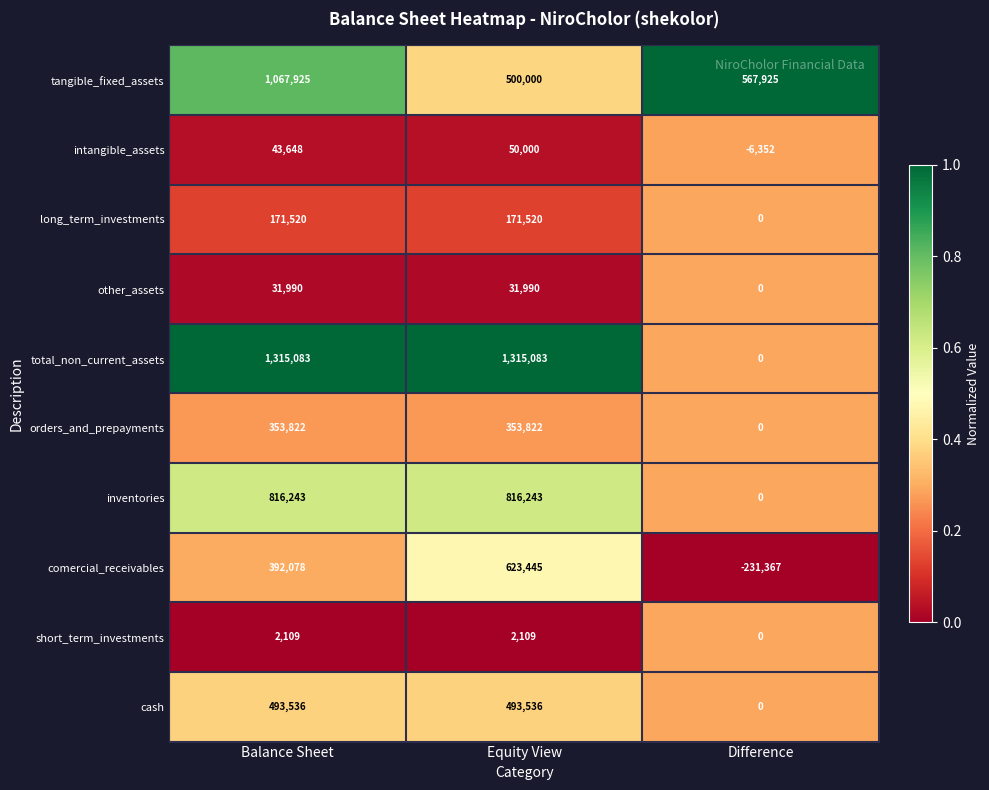

How many data points does each series have?

3